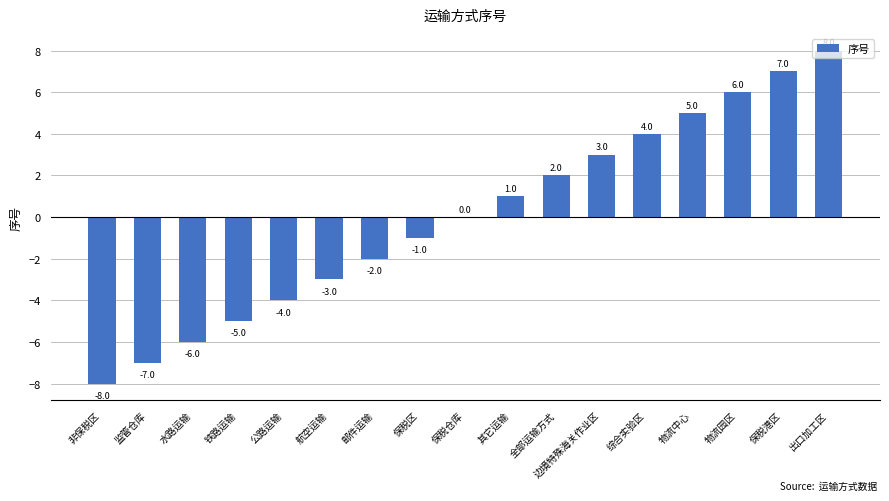

Count the number of data series in this chart.

1